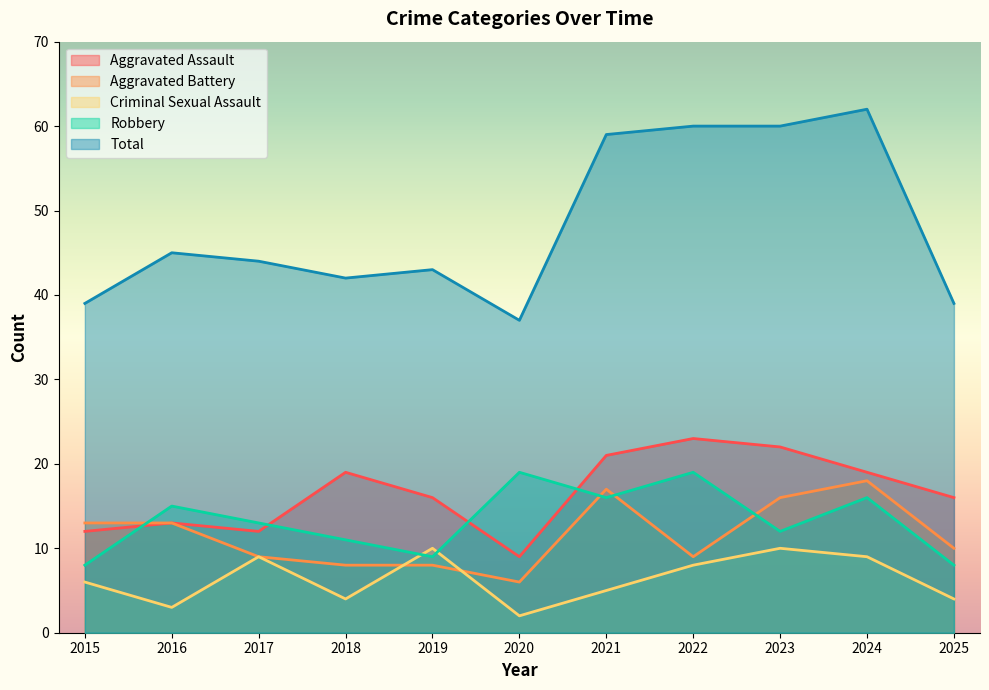

Between 2018 and 2025, which series saw the biggest shift?

Aggravated Assault